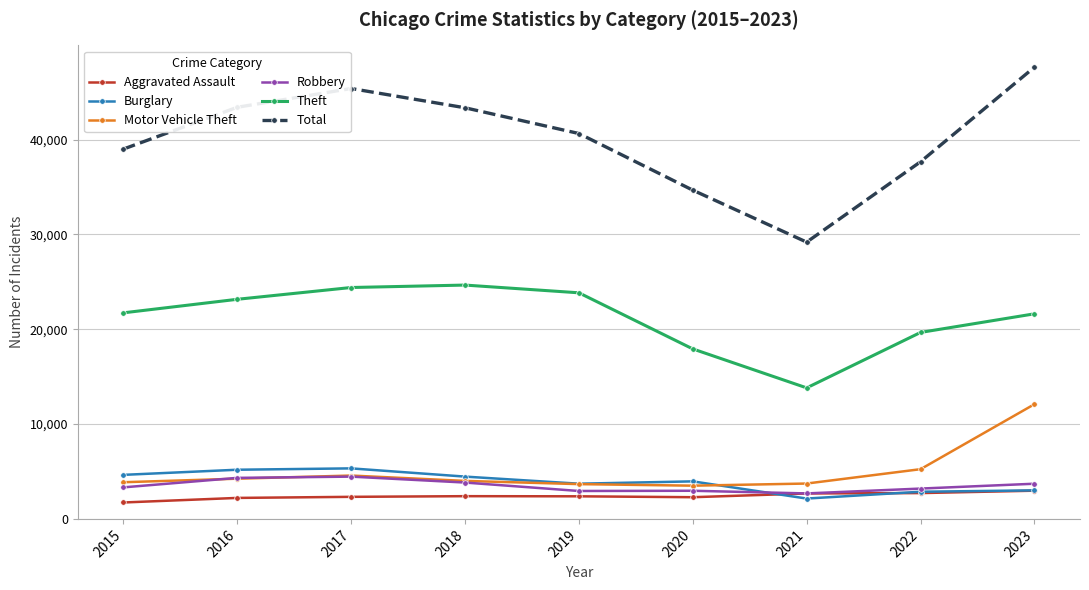

Which series changed the most between 2016 and 2021?

Total